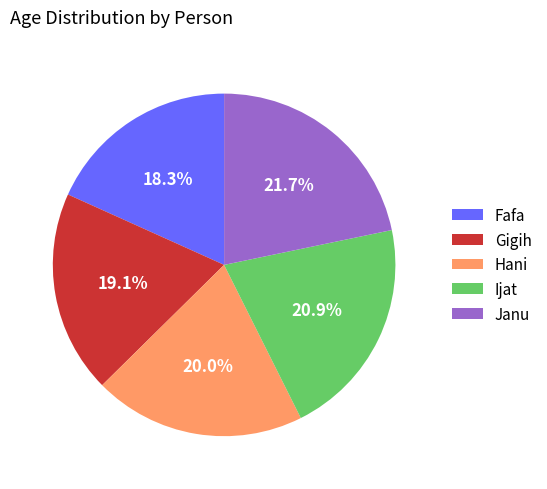

True or false: Gigih accounts for 19% of the total.

True